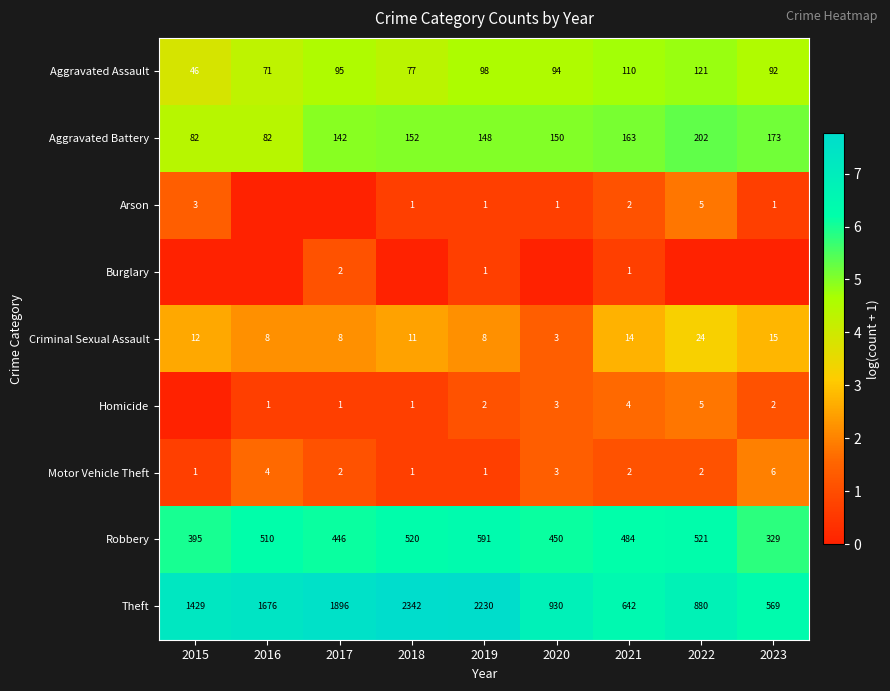

Is the value of Criminal Sexual Assault at 2016 greater than the value of Theft at 2022?

No